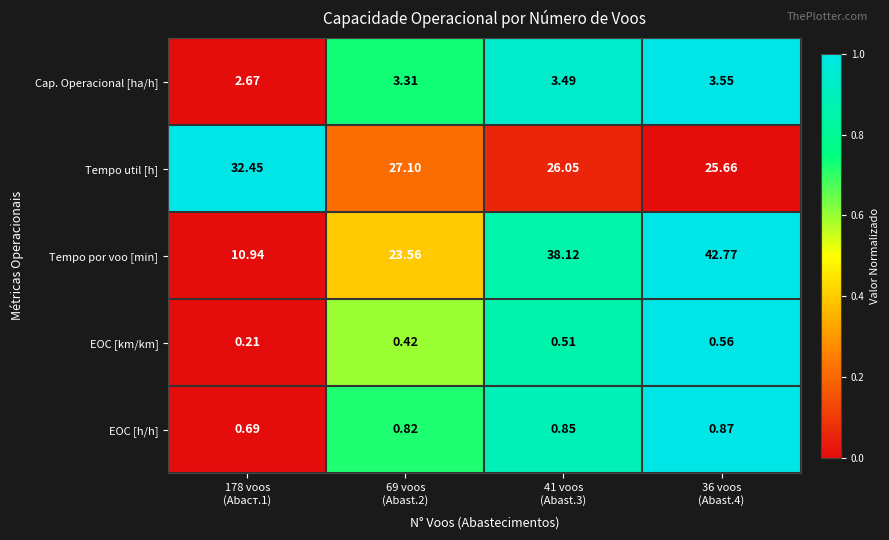

Which series has the largest range (max minus min)?

Tempo por voo [min]